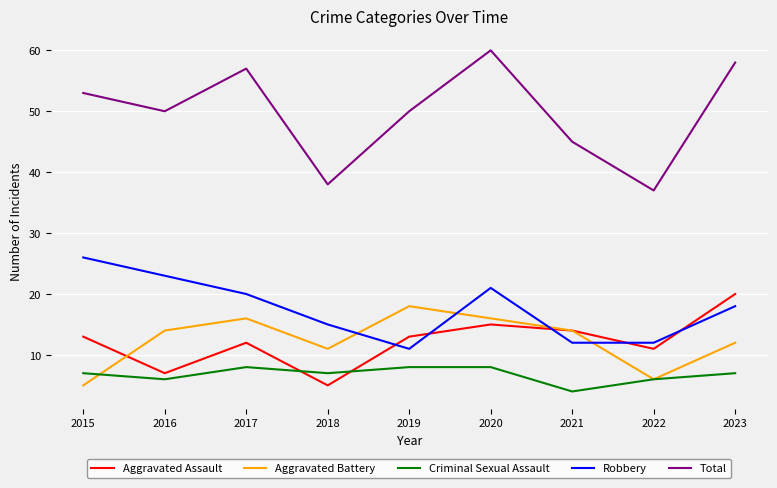

True or false: Robbery has more than 1 interior local peaks.

False